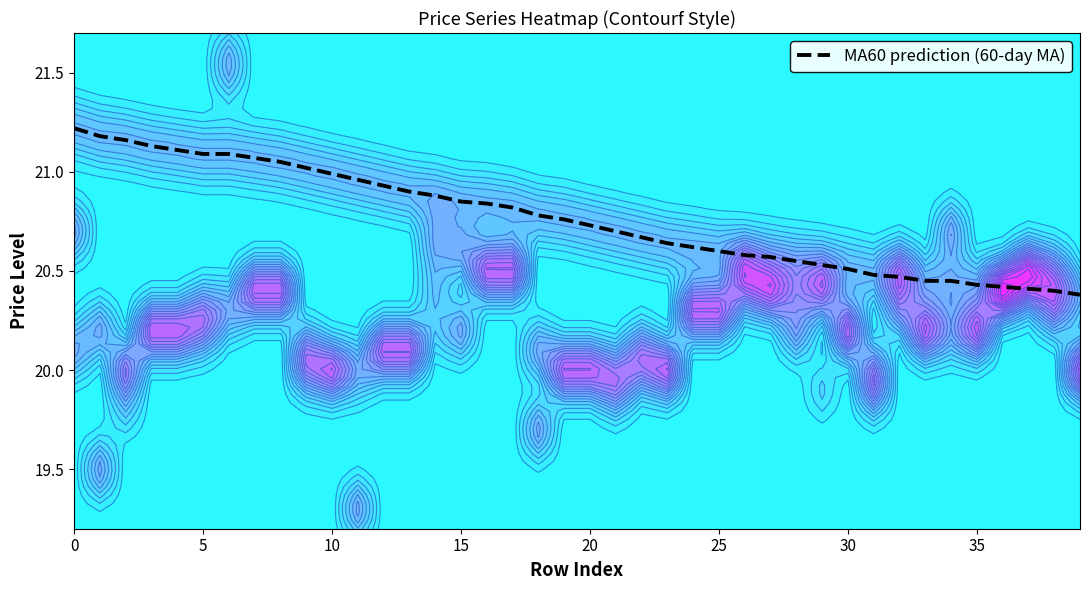

The value of MA60 prediction (60-day MA) at 25 is 28.9. True or false?

False